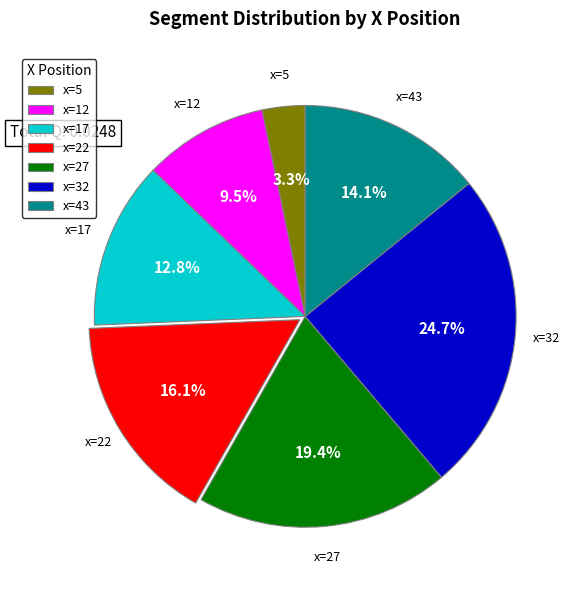

What is the total percentage of x=5 and x=17?

16.1%